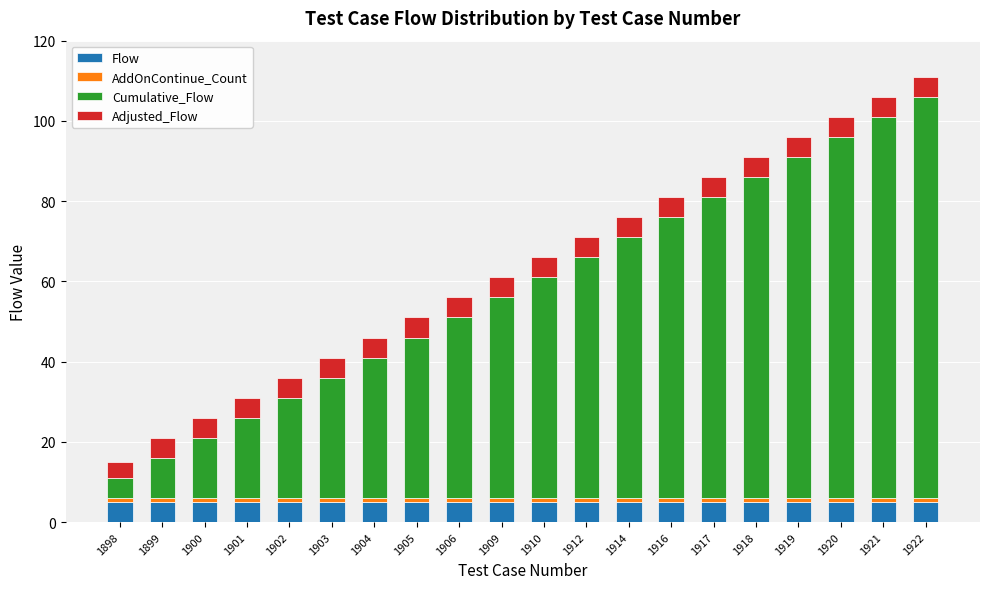

The value of Flow at 1898 is 5. True or false?

True